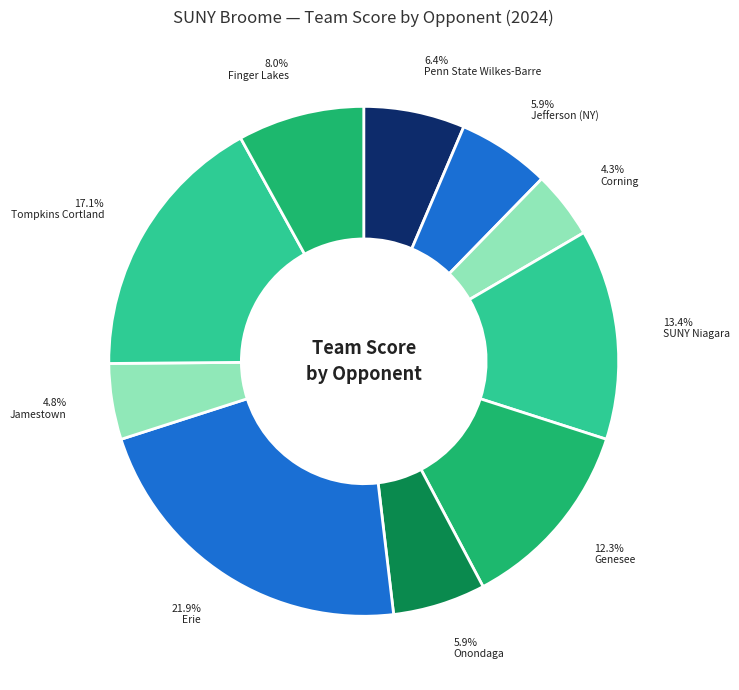

What is the ratio of the value at Genesee to the value at Erie?

0.6